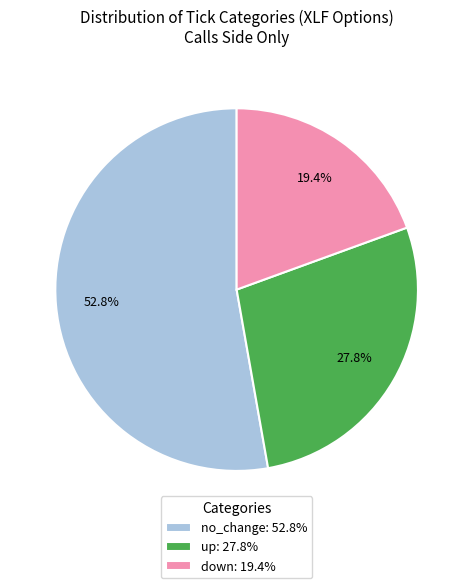

Count the number of slices in the pie.

3